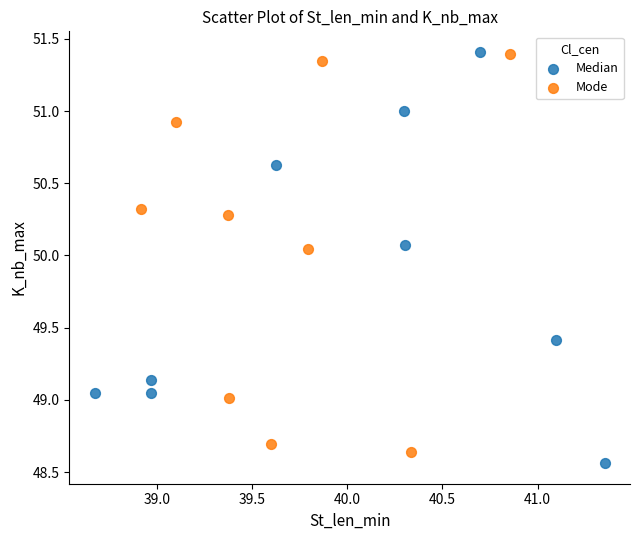

Which series contains the lowest Y value?

Median